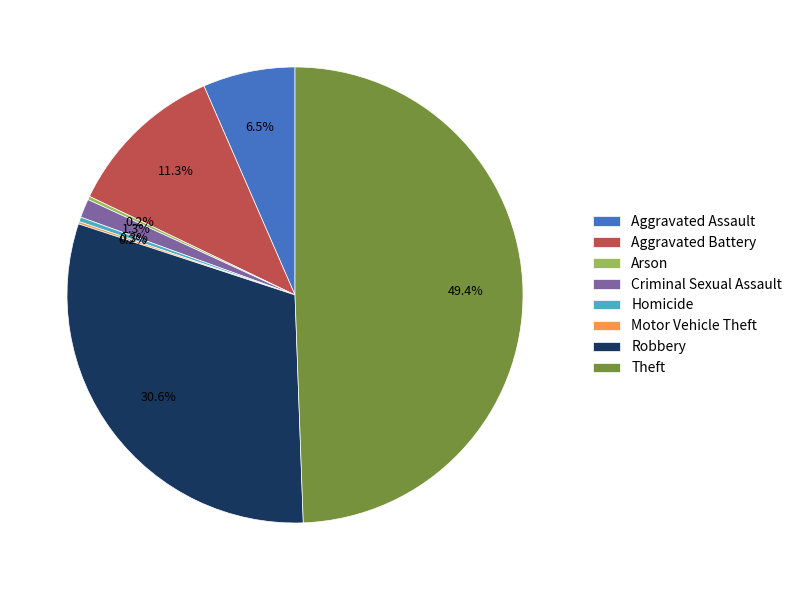

To the nearest percent, what is the combined percentage of Homicide and Theft?

50%